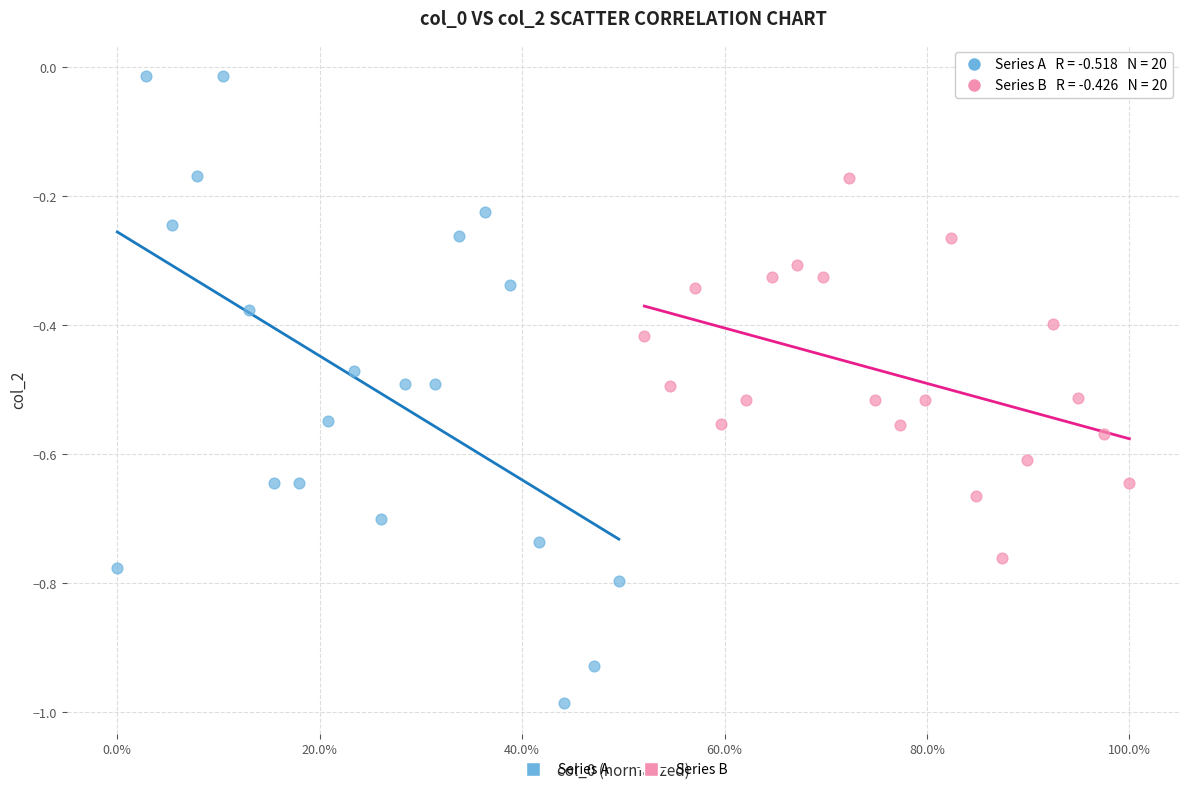

Which series contains the highest Y value?

Series A